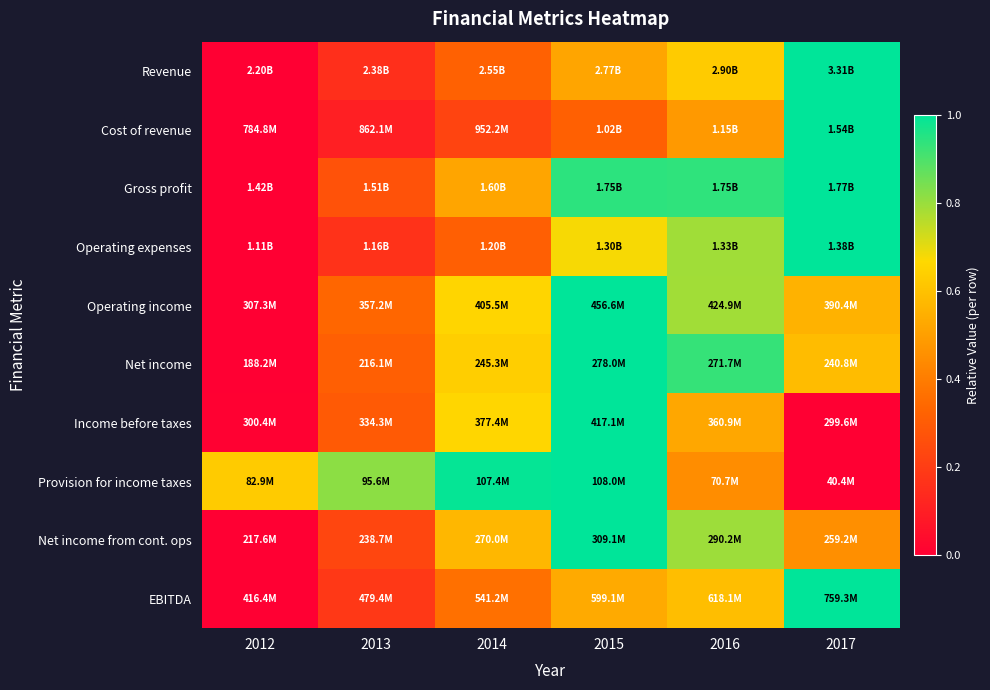

Which has a higher value, 2014 or 2012?

2014